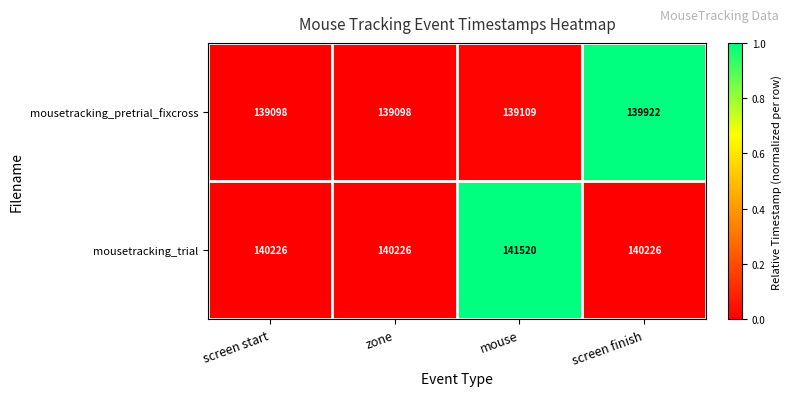

Reading right to left, extract all data points from this chart.

mousetracking_pretrial_fixcross: screen finish=139922	mouse=139109	zone=139098	screen start=139098
mousetracking_trial: screen finish=140226	mouse=141520	zone=140226	screen start=140226